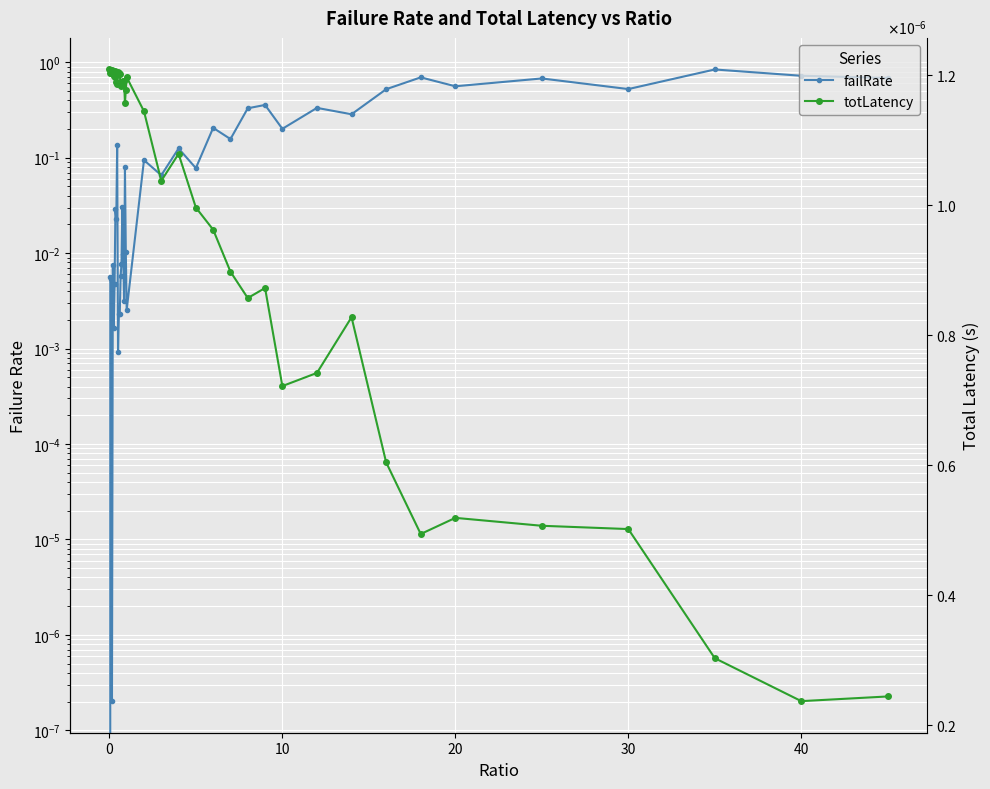

In totLatency, how many points are lower than both neighbors (excluding endpoints)?

11